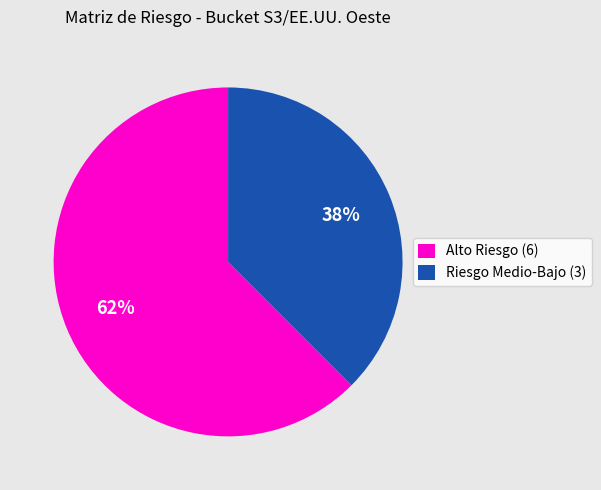

To the nearest percent, what is the combined percentage of Riesgo Medio-Bajo (3) and Alto Riesgo (6)?

100%